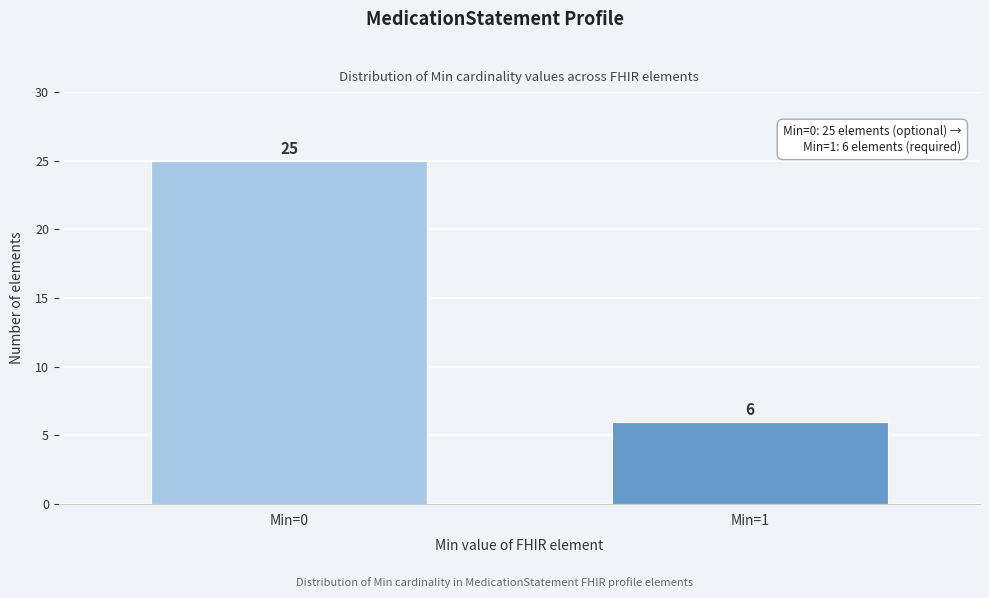

Reading left to right, list all the values displayed in this chart.

Min=0=25	Min=1=6